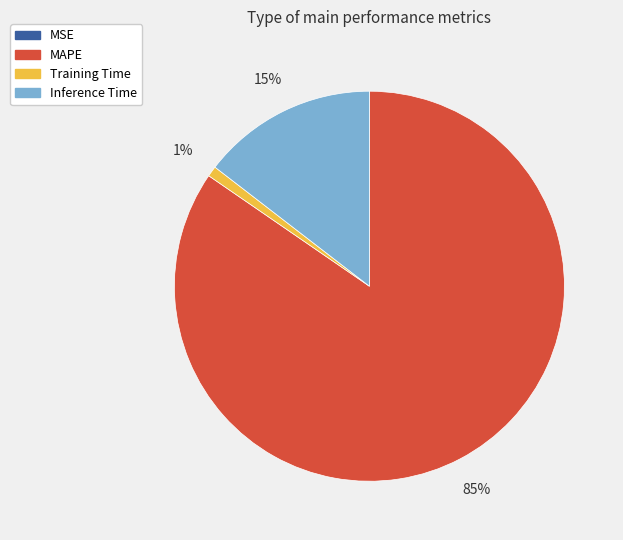

What is the largest slice in the pie chart?

MAPE